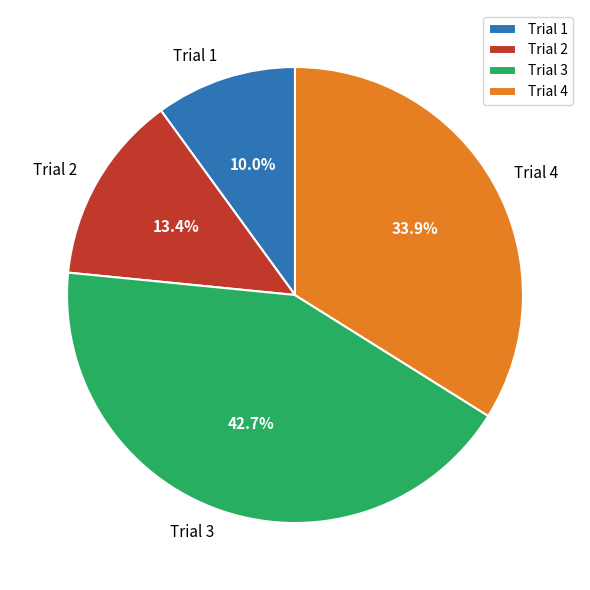

Rank the categories by value from highest to lowest.

Trial 3, Trial 4, Trial 2, Trial 1